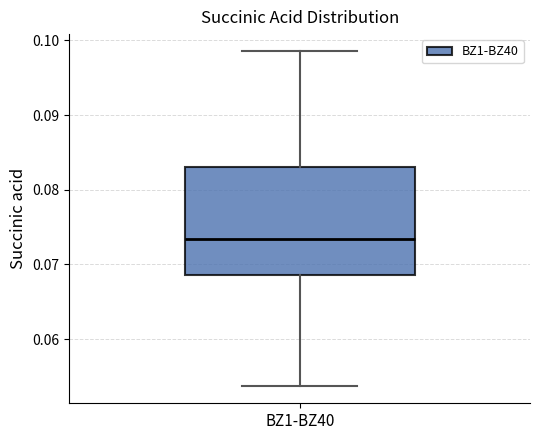

Transcribe this box plot: give where the median line is, the range the box spans, and where the two whiskers end, as read against the y-axis. The values are not printed on the chart, so give them approximately, as read against the axis.

median 0.073, box 0.069 to 0.083, whiskers 0.054 to 0.099